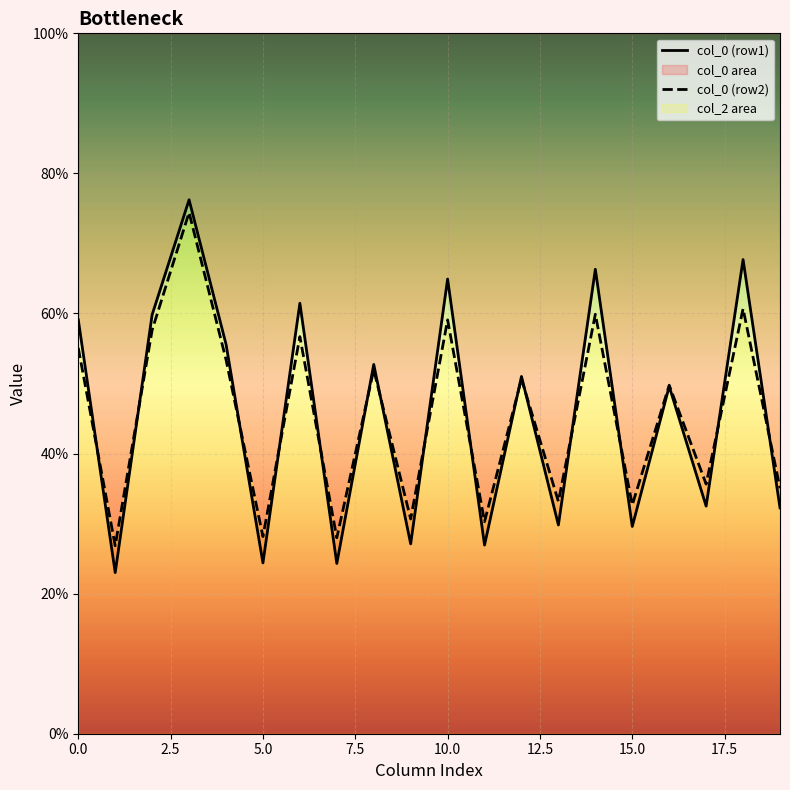

What is the sum of the col_0 (row2) values at 15.0 and 17.5?

84.7